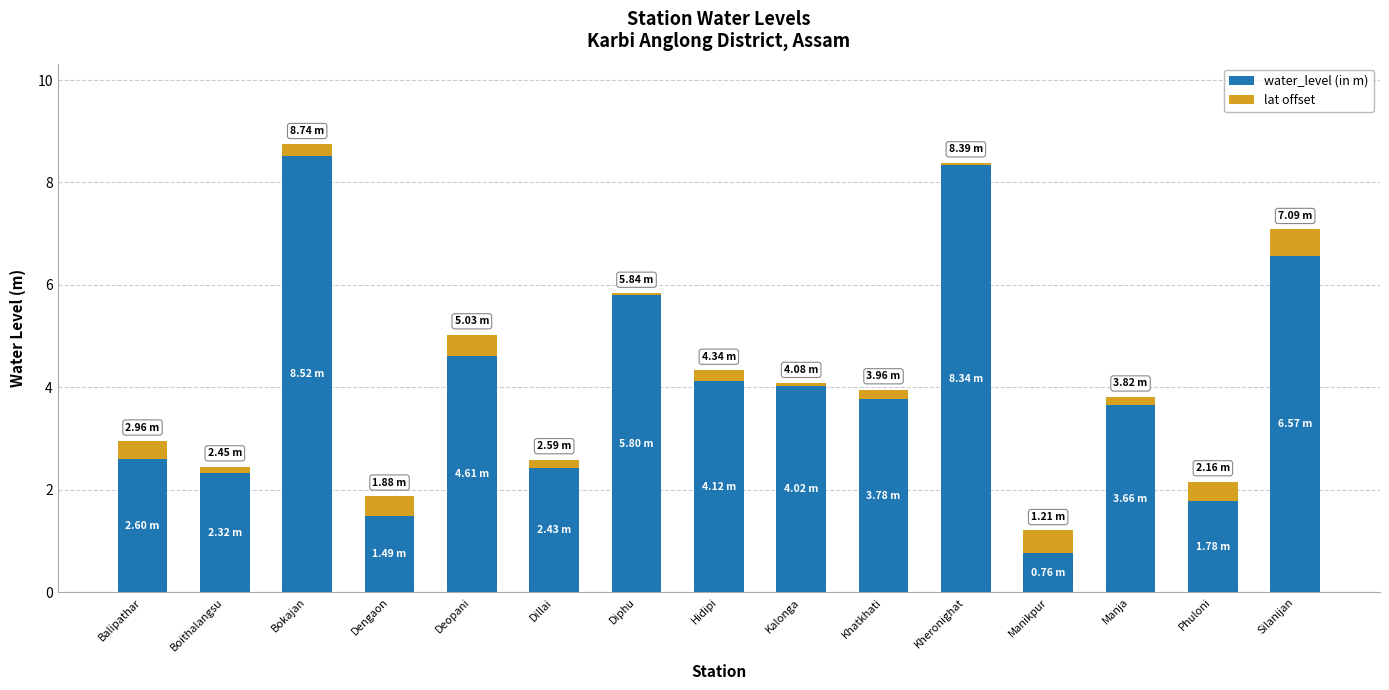

Does the chart contain any negative values?

No